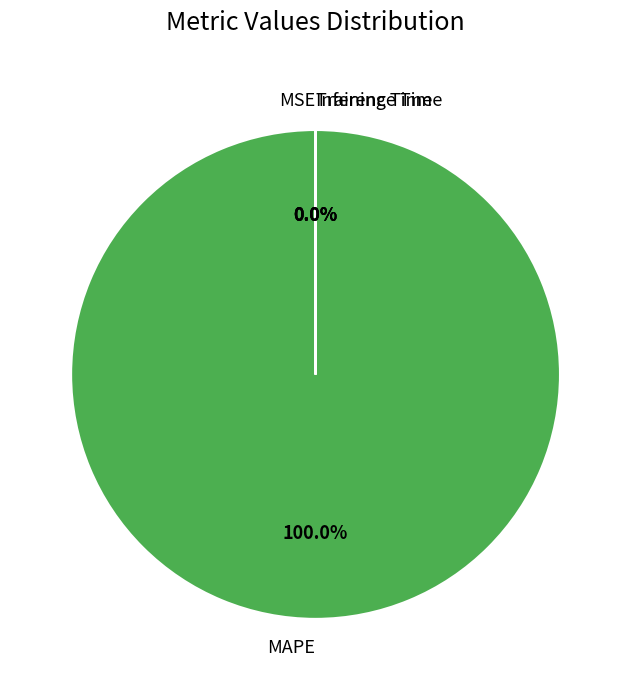

Is there any slice that represents more than half of the pie?

Yes